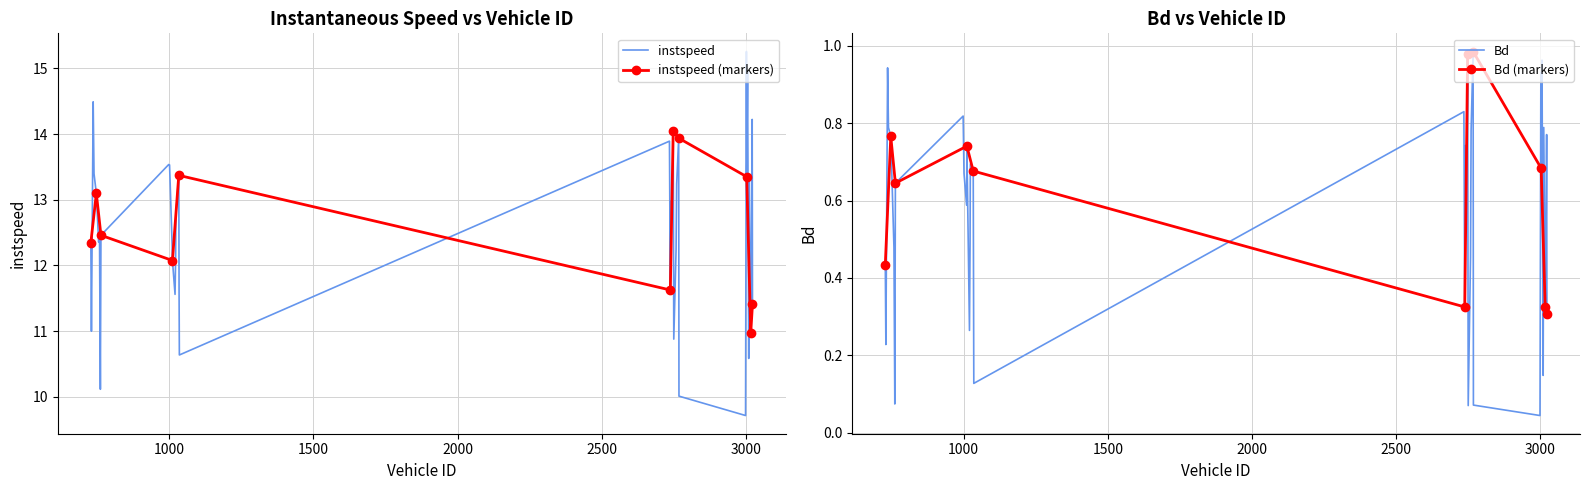

Count the number of categories in the chart.

40